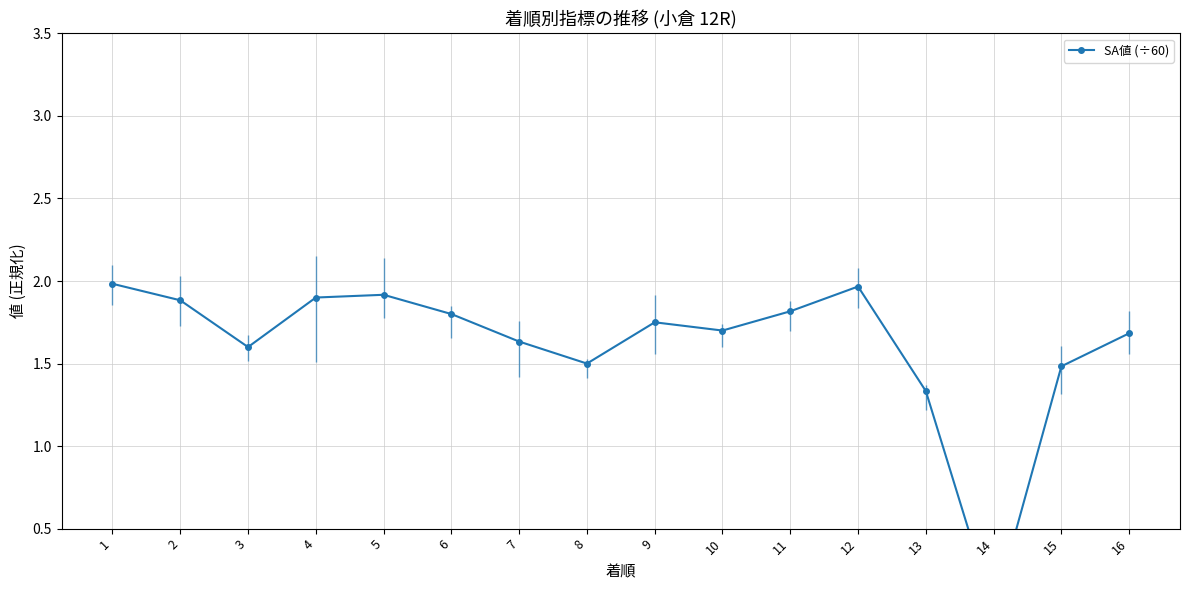

What is the value of the 6th point from the left?

1.8